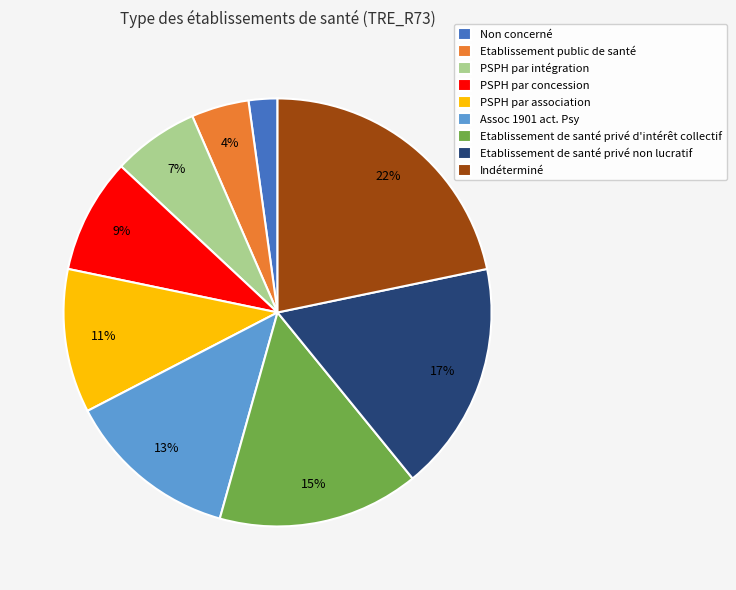

Which slice is the largest?

Indéterminé